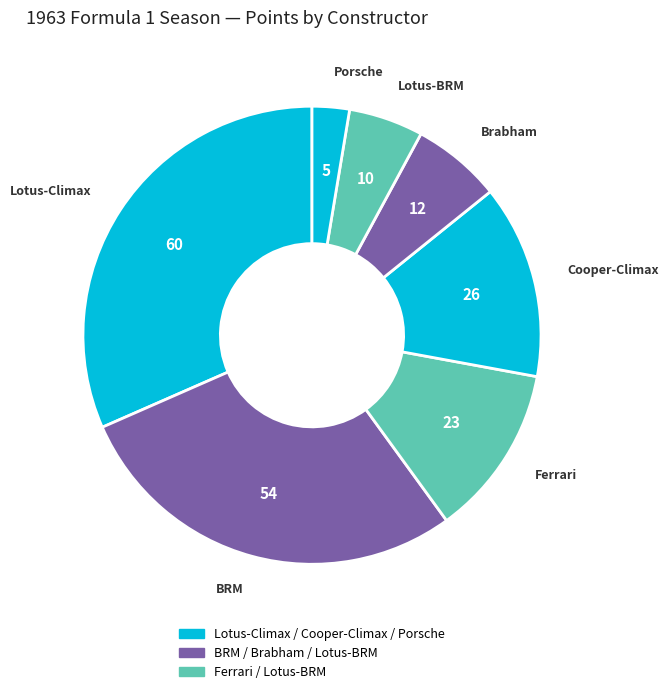

Count the number of slices in the pie.

7